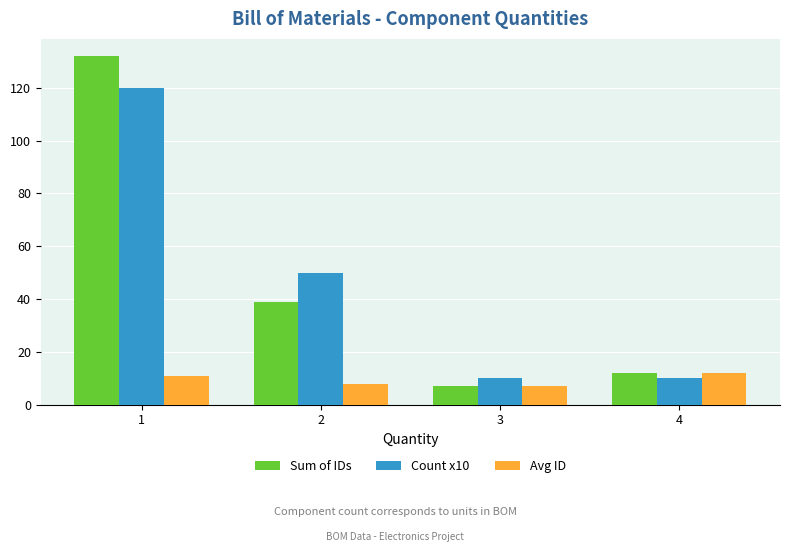

What is the difference between the highest and lowest values at 1?

121.0